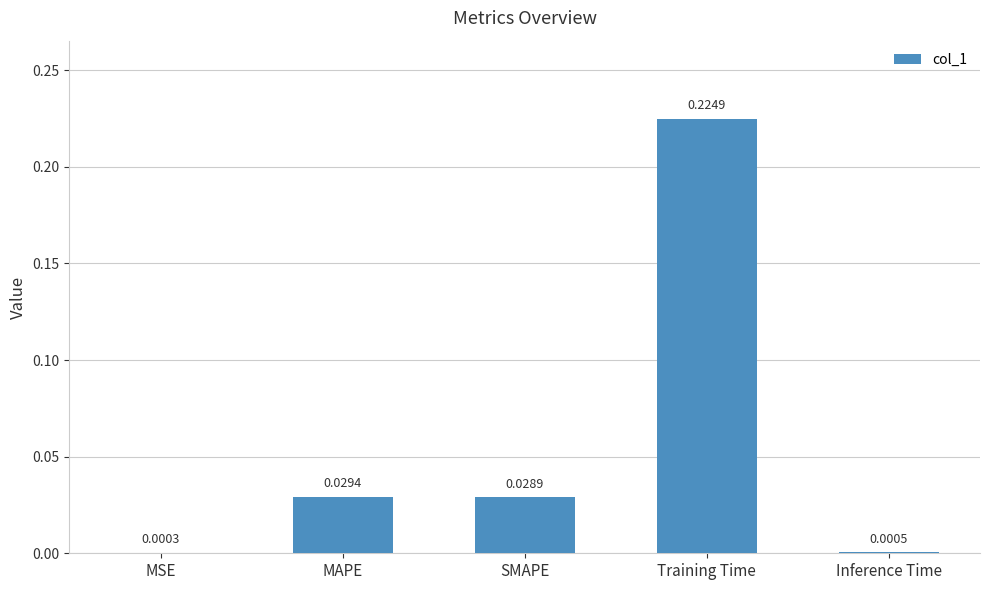

Which has a higher value, Training Time or Inference Time?

Training Time